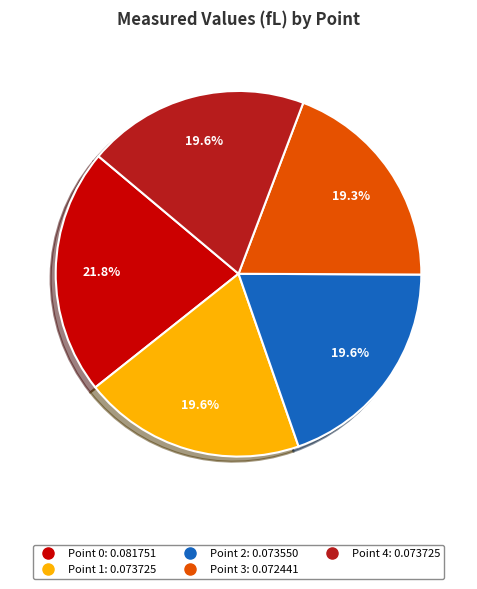

Does Point 3 represent more than half of the total?

No